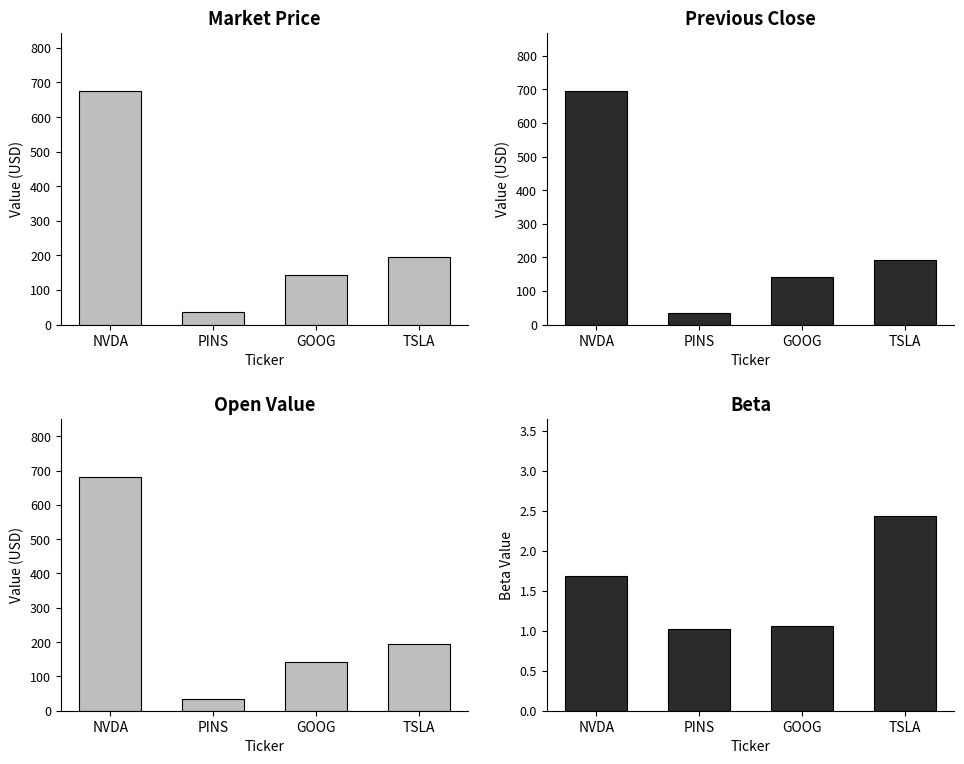

What is the label of the 1st bar from the right?

TSLA